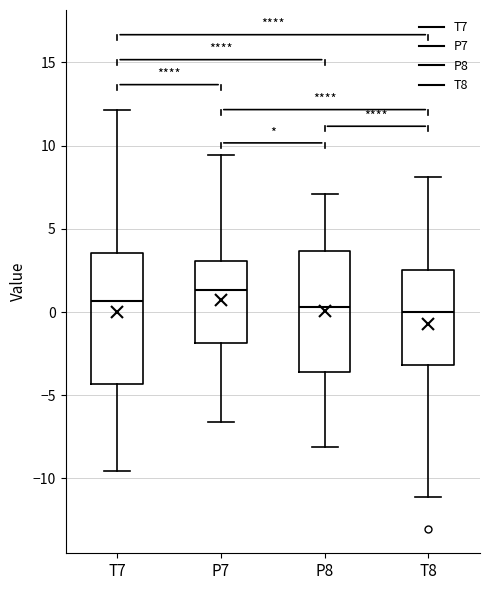

Where does the upper whisker of the box for T8 end on the y-axis? The values are not printed on the chart, so give them approximately, as read against the axis.

8.0